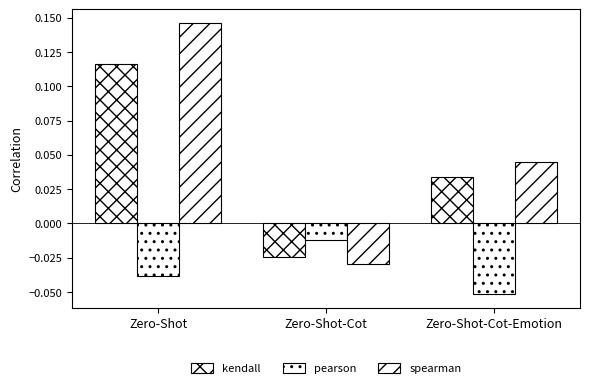

What is the minimum value shown in the chart?

-0.1